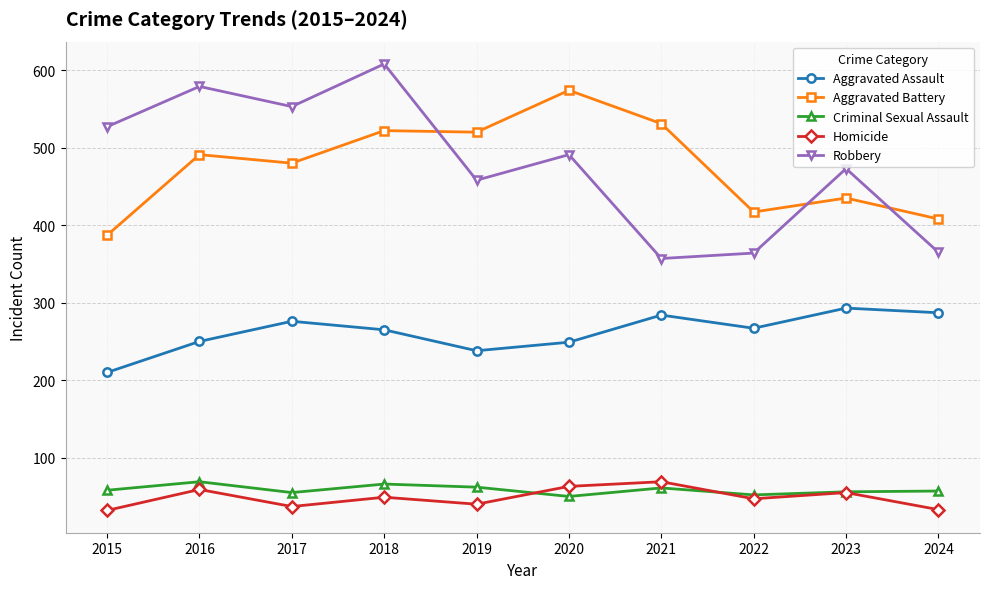

At which category is the sum across all series the highest?

2018